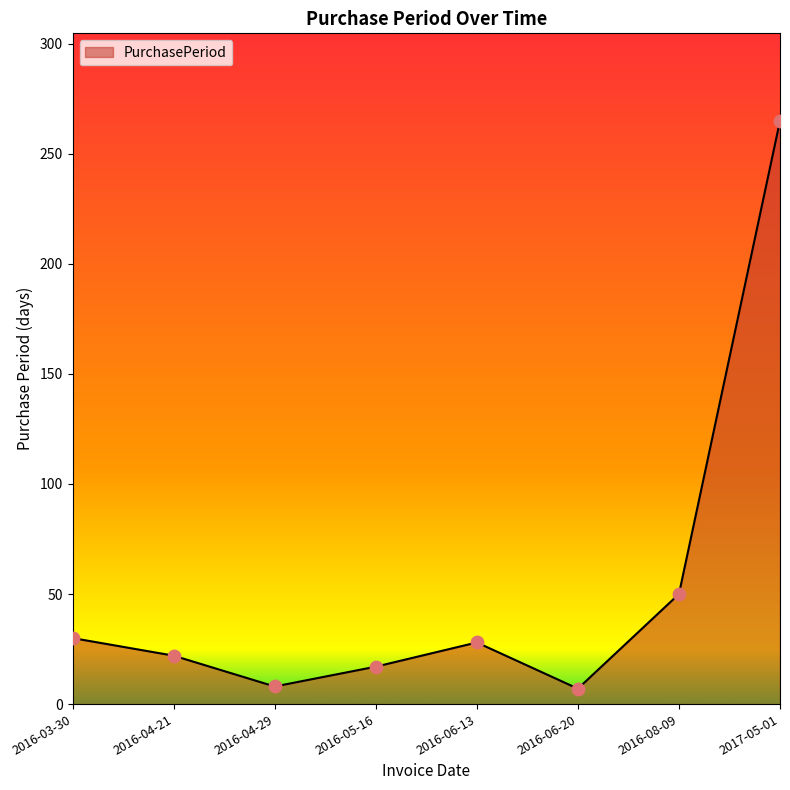

What is the change in value from 2016-08-09 to 2017-05-01?

+215